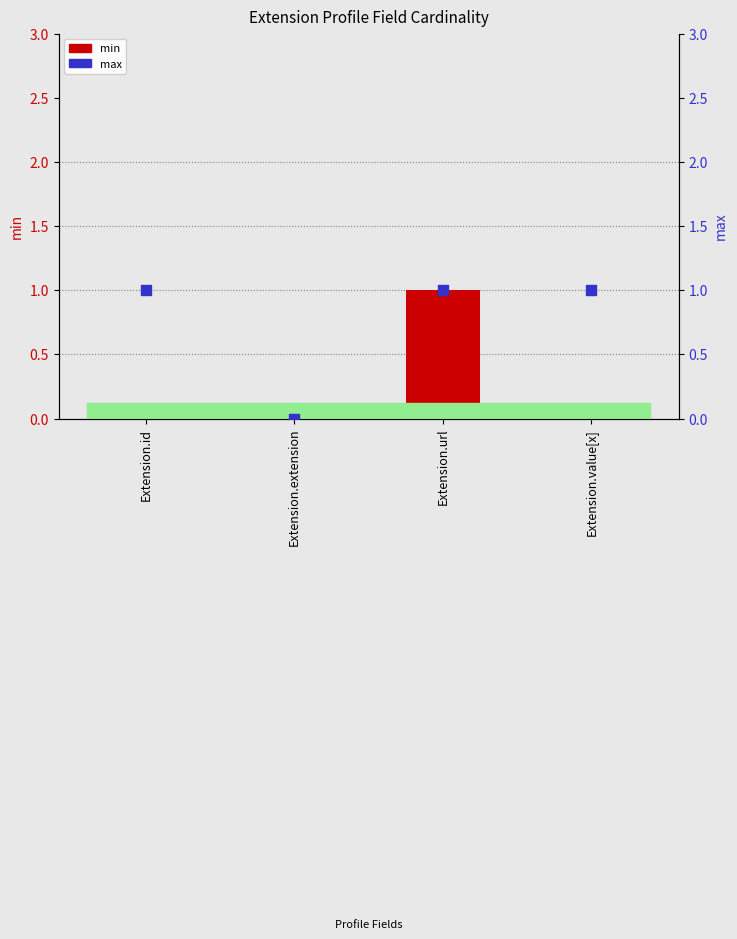

Which series contains the lowest Y value?

min